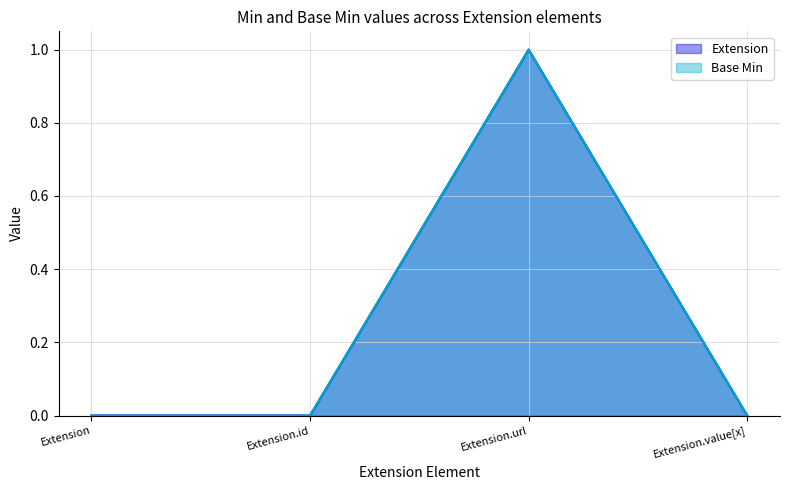

What is the maximum value shown in the chart?

1